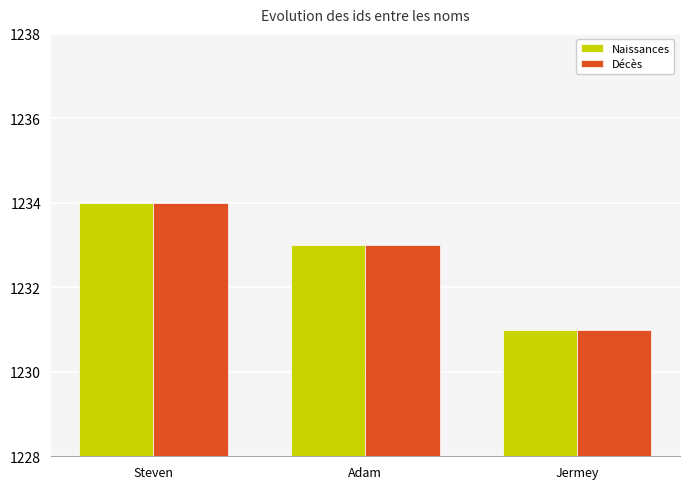

Is the value of Naissances at Adam greater than the value of Décès at Steven?

No